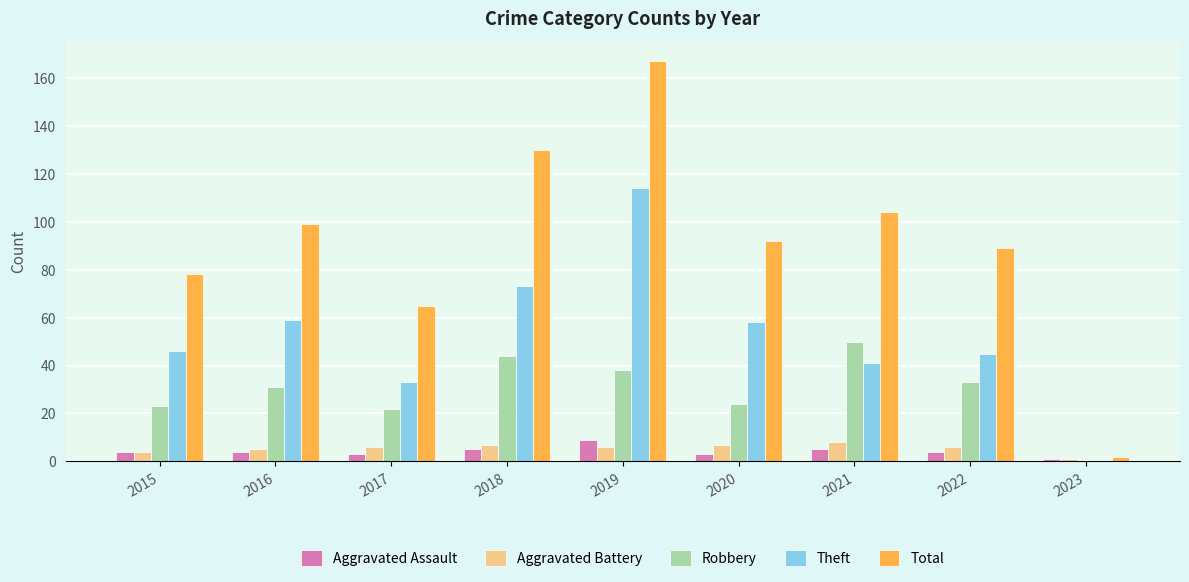

Are the bars grouped side by side (vs. stacked)?

Yes